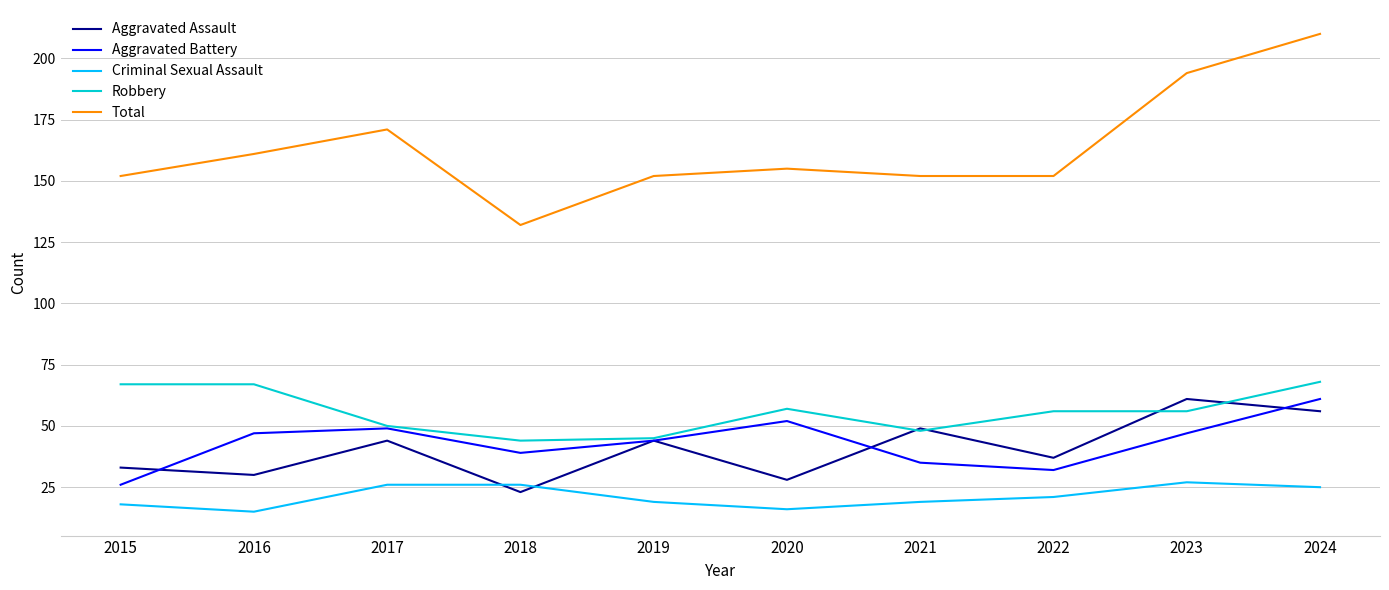

Is the value of Aggravated Battery at 2022 greater than the value of Total at 2020?

No